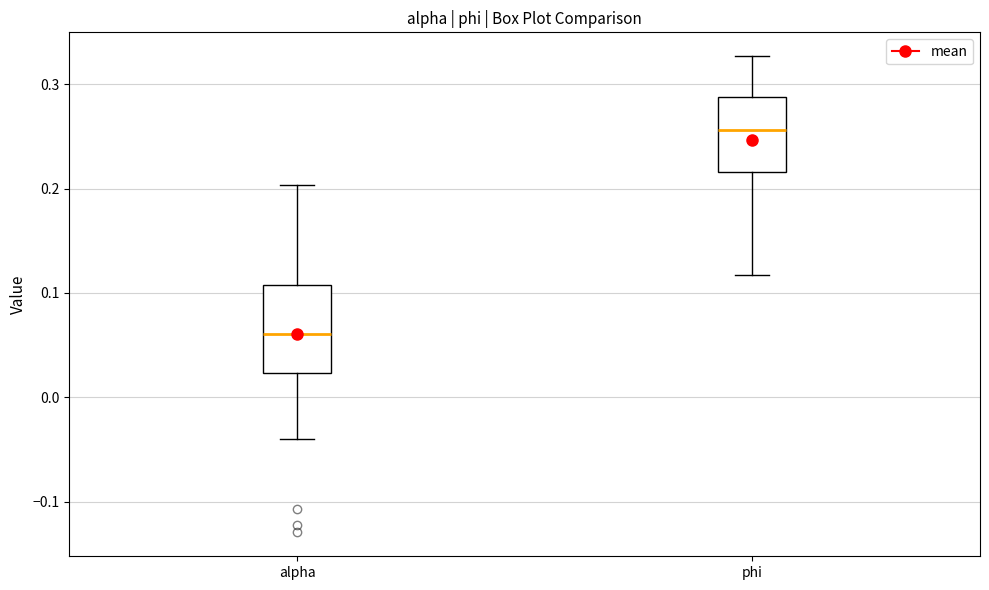

Comparing the boxes themselves (not the whiskers), which one is the tallest?

alpha